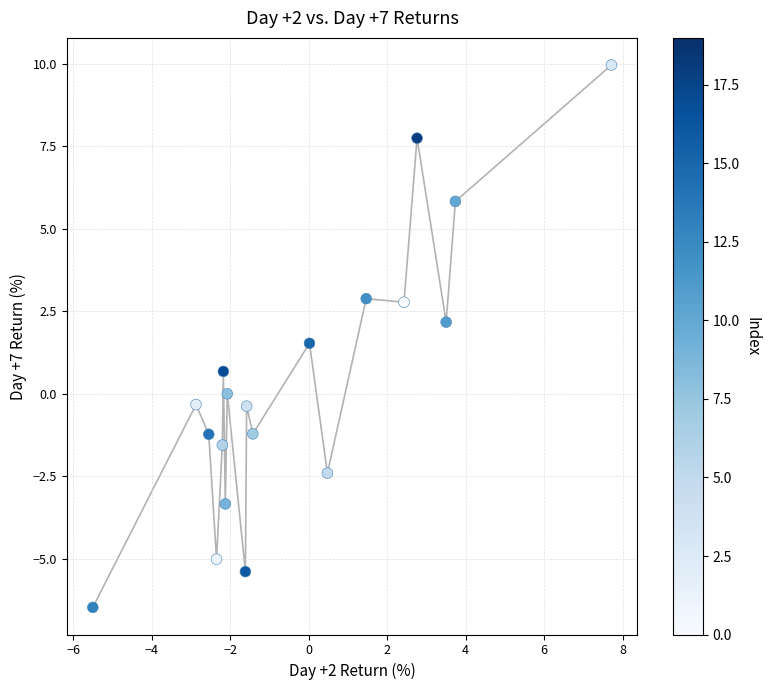

What is the range of X values (max minus min)?

13.2